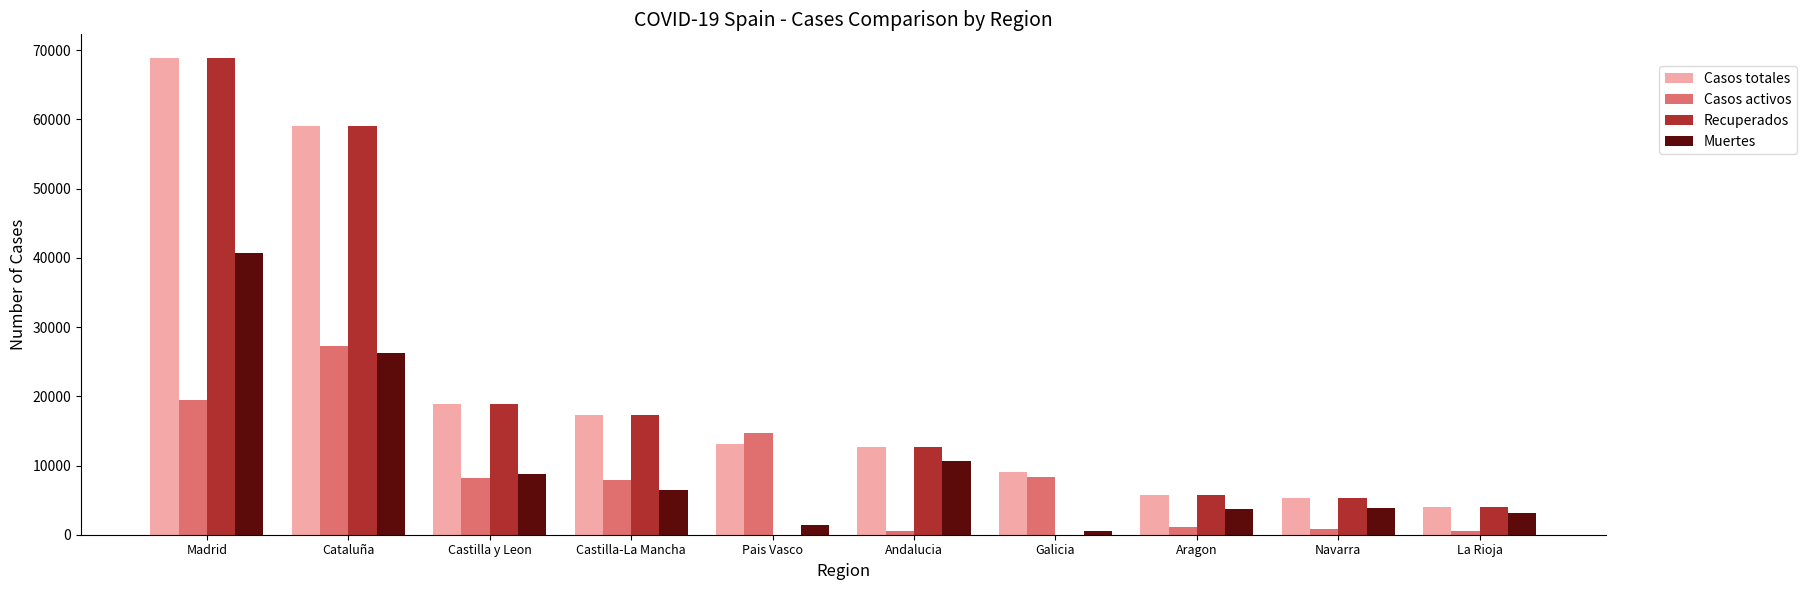

Is the value of Casos totales at Castilla-La Mancha greater than the value of Recuperados at Cataluña?

No